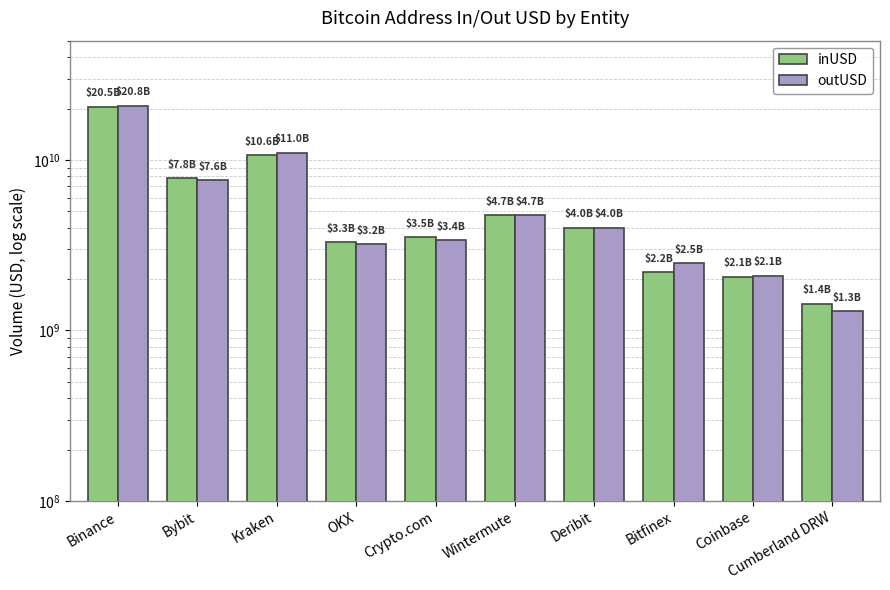

What is the spread (max minus min) of values at Wintermute?

6179058.3